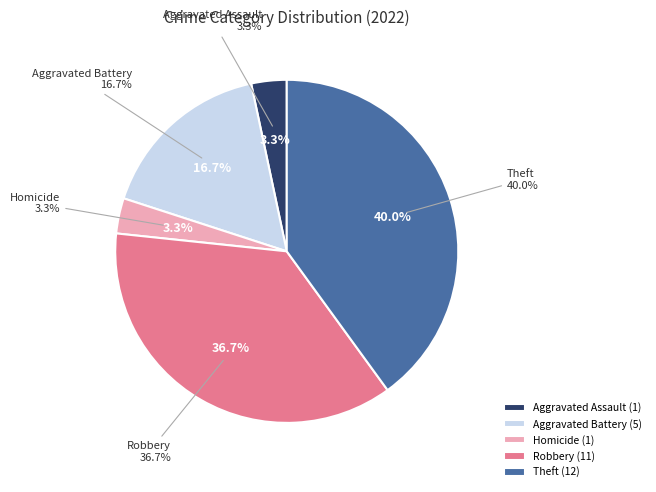

What is the largest slice in the pie chart?

Theft